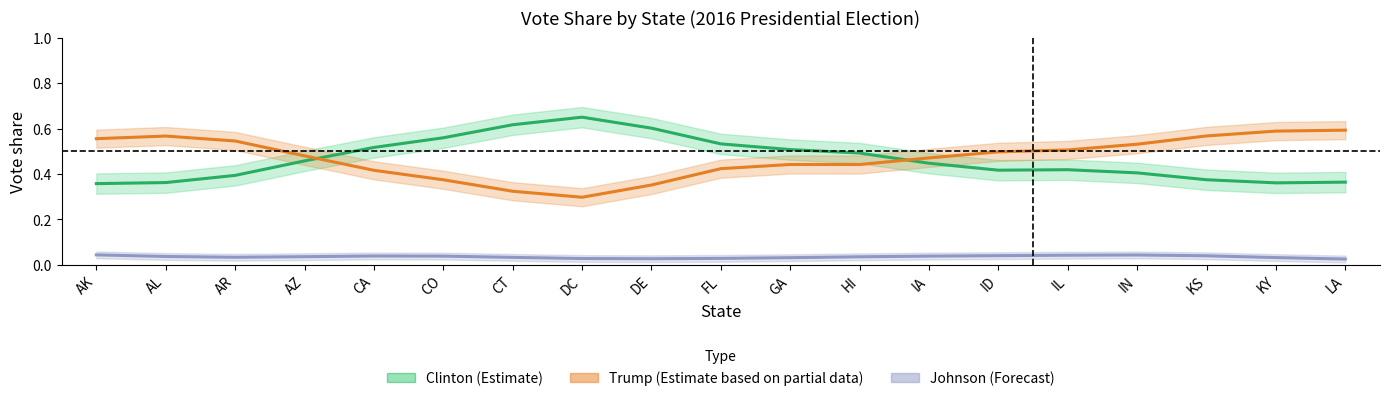

How many interior local peaks does the Clinton (Estimate) series have?

2